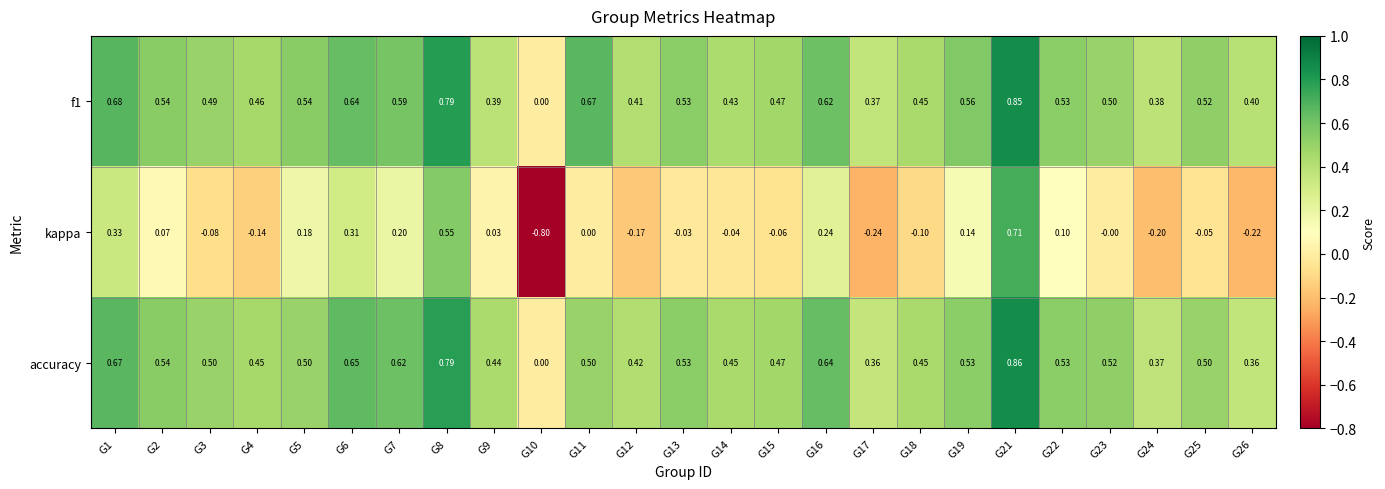

Which series has the widest spread of values?

kappa